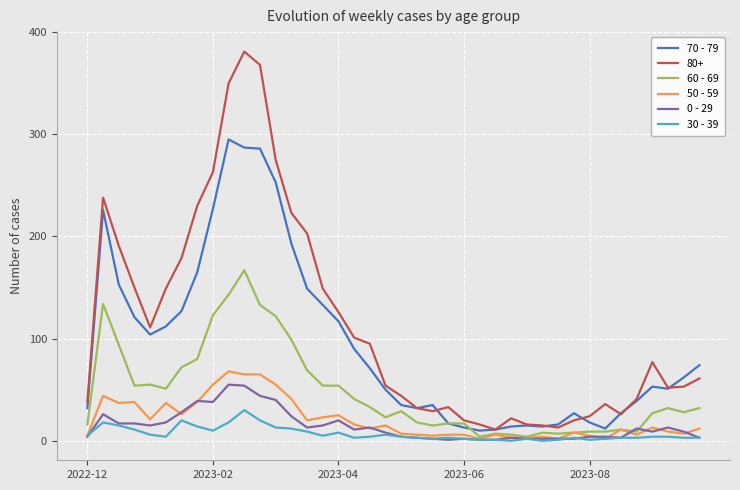

Which series has the largest total across all categories?

80+